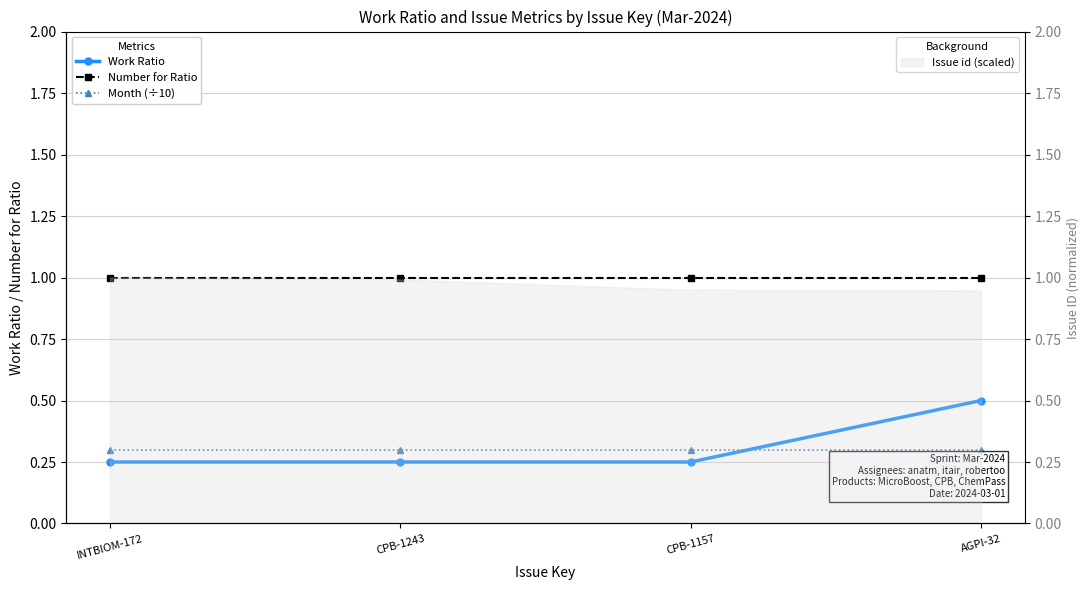

Read the Work Ratio value at AGPI-32.

0.5